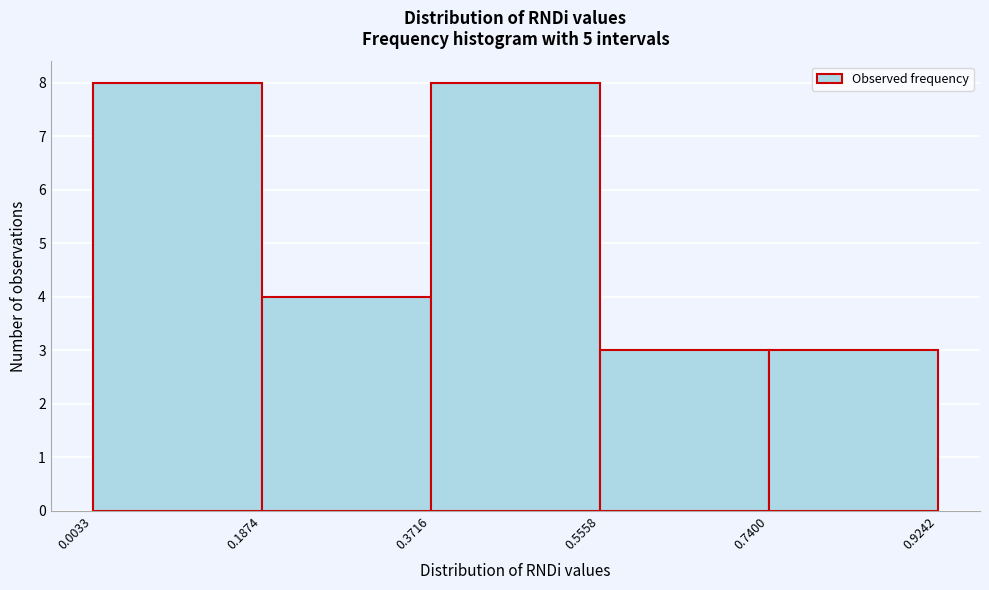

Reading left to right, transcribe this chart: for each bar, give the range it covers on the x-axis and its height. The values are not printed on the chart, so give them approximately, as read against the axis.

0.0033 to 0.1874: 8
0.1874 to 0.3716: 4
0.3716 to 0.5558: 8
0.5558 to 0.7400: 3
0.7400 to 0.9242: 3